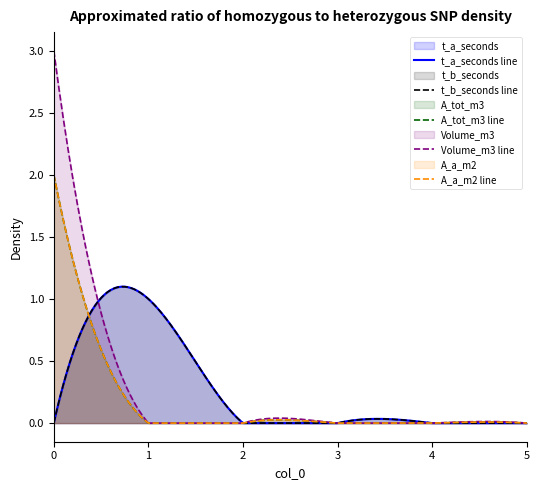

At how many categories does at least one series exceed 0?

2